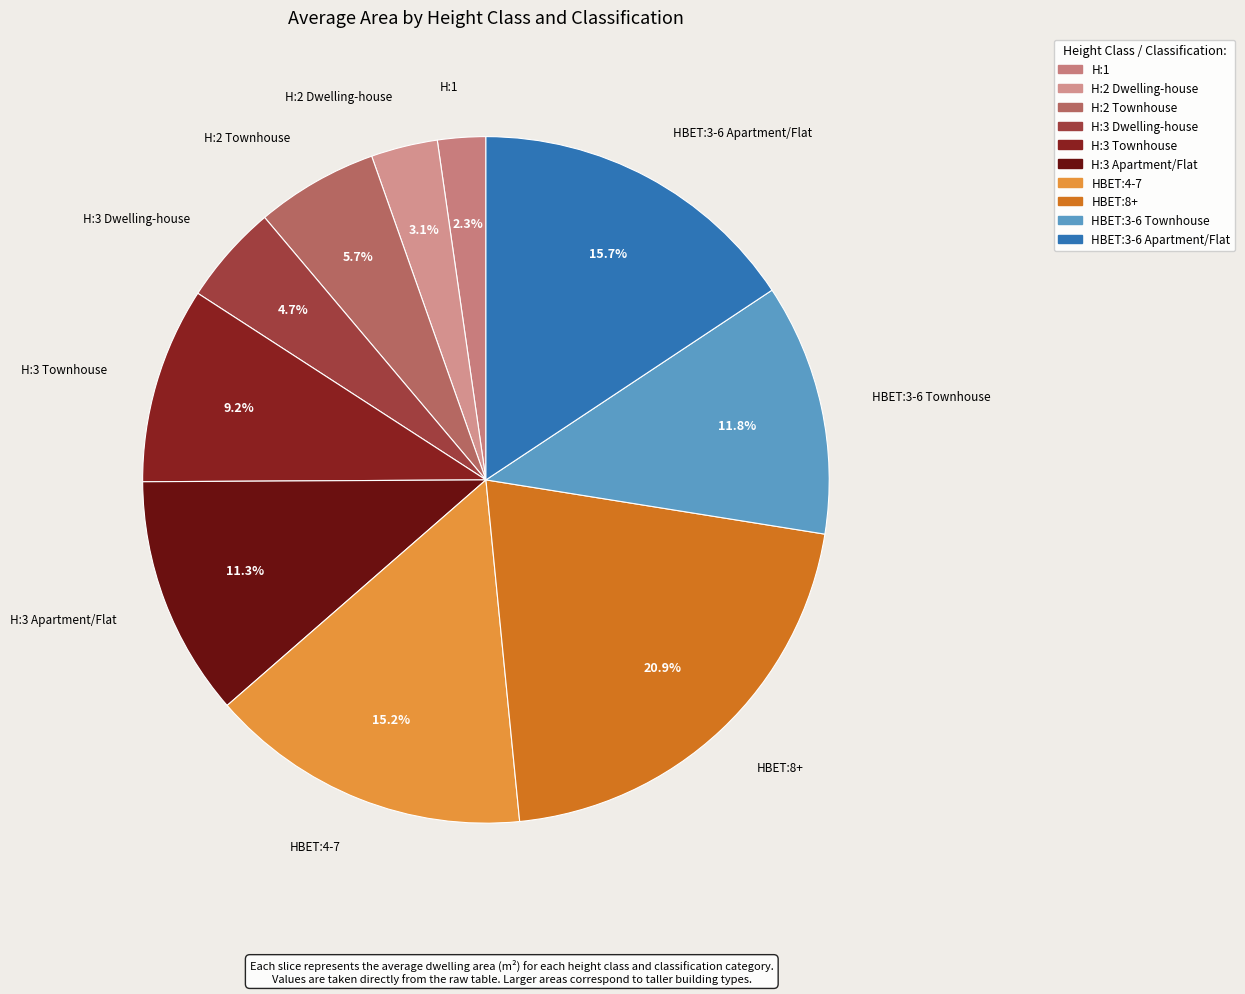

The H:2 Dwelling-house slice represents 3% of the pie. True or false?

True